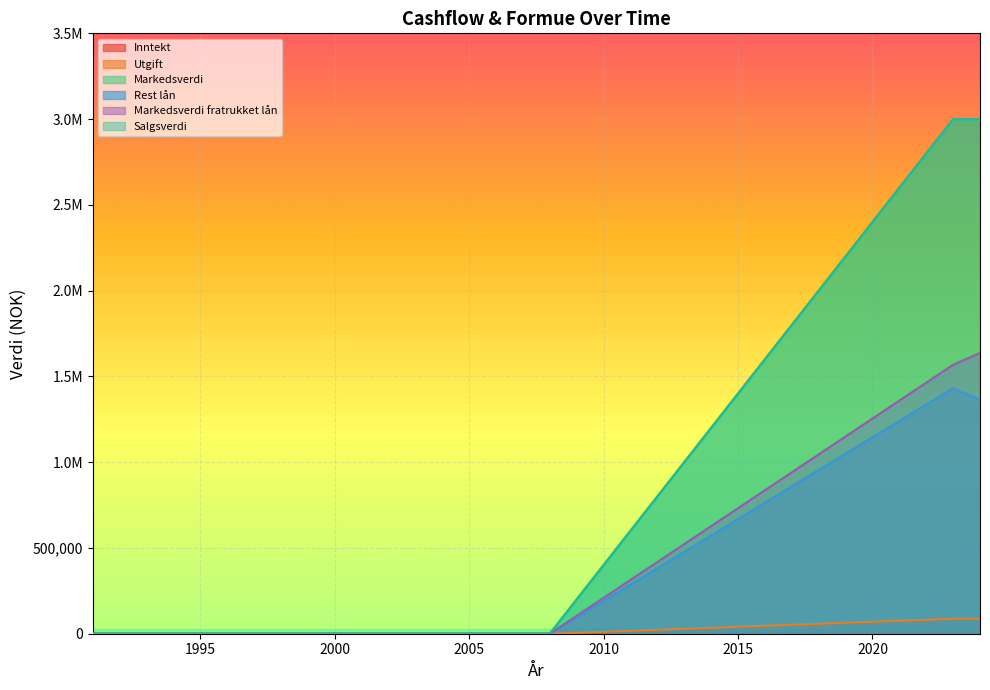

What is the average value of the Markedsverdi fratrukket lån series?

160252